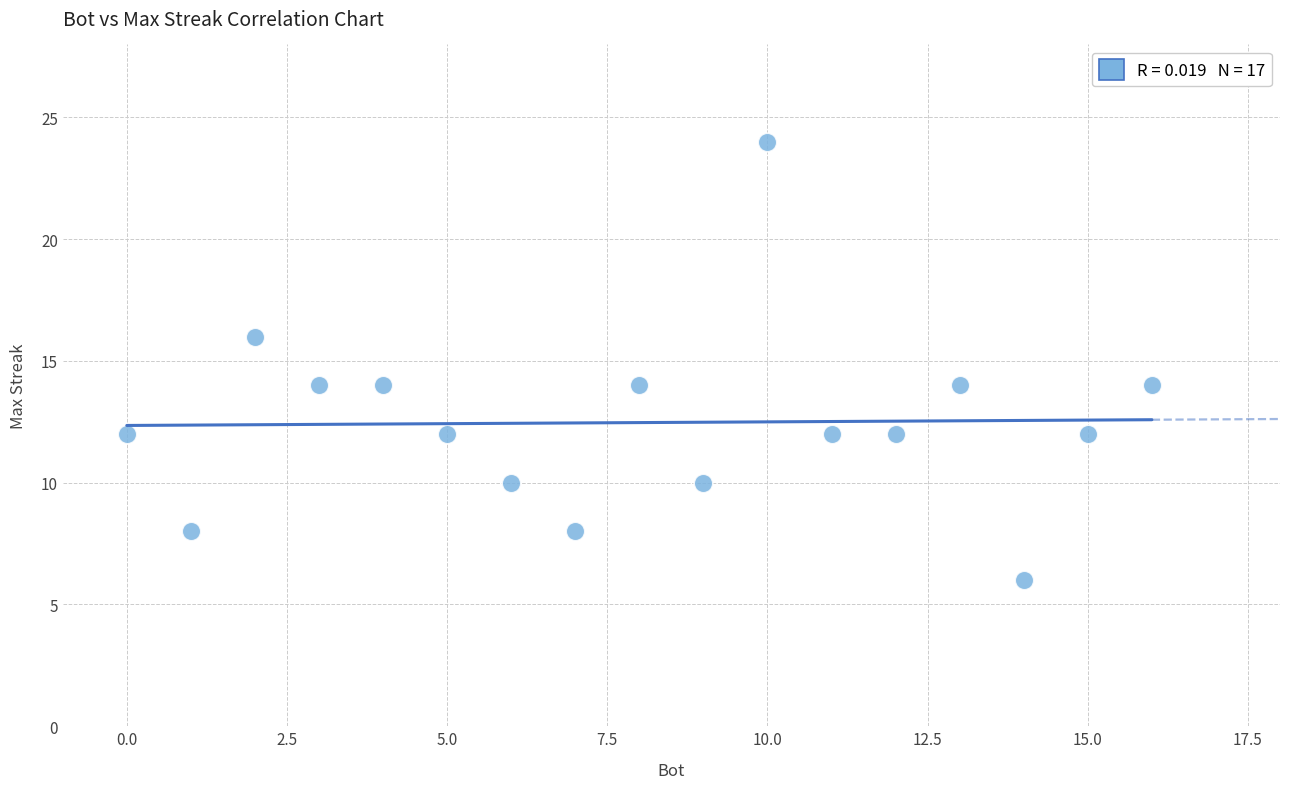

What is the range of Y values (max minus min)?

18